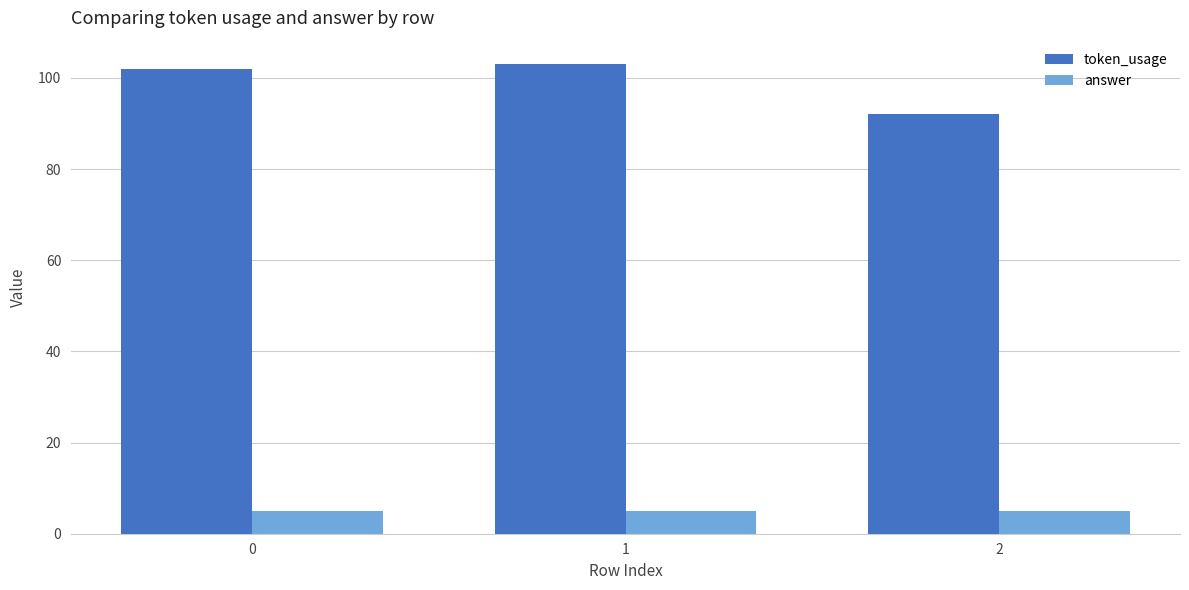

What is the lowest value of the answer series?

5